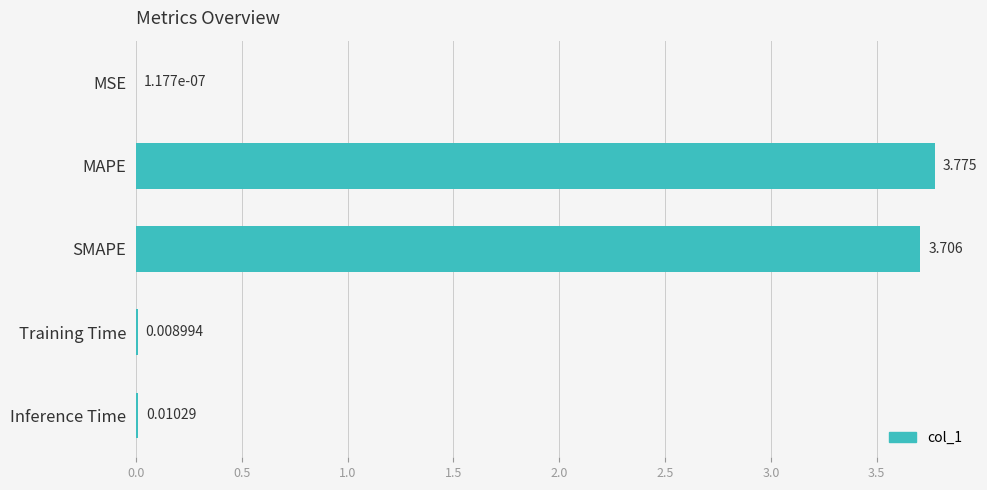

Which category has the highest value across all series?

MAPE